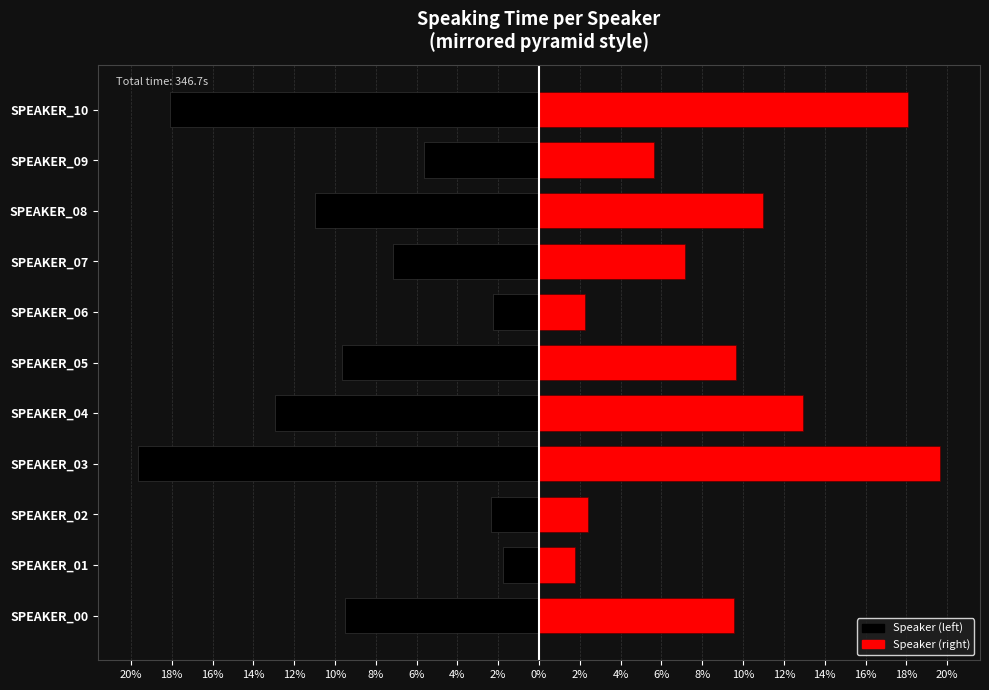

How many data points in Left (black) are above -9?

5